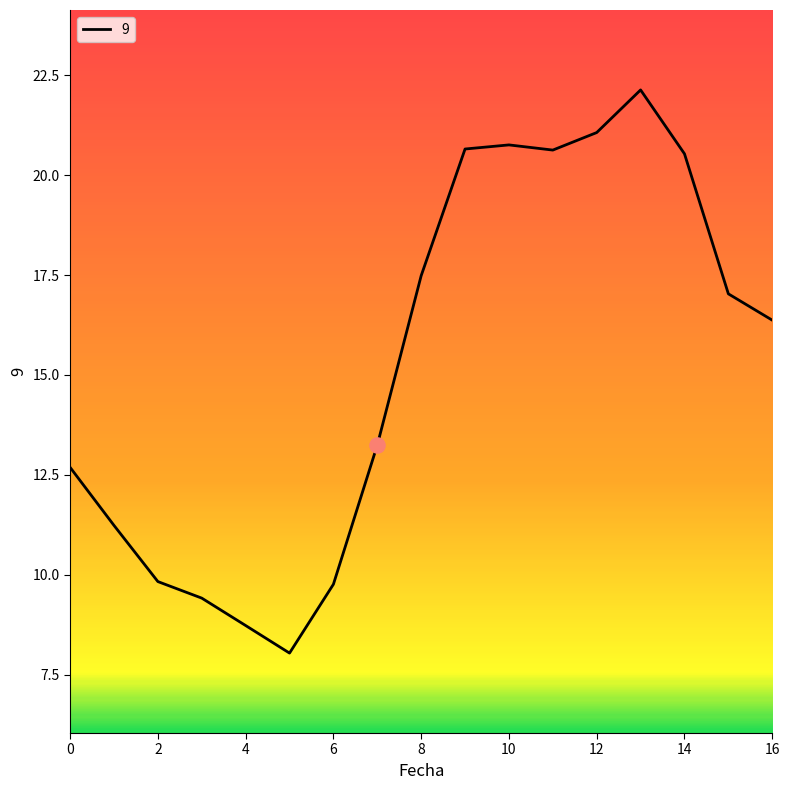

What is the minimum value shown in the chart?

8.0